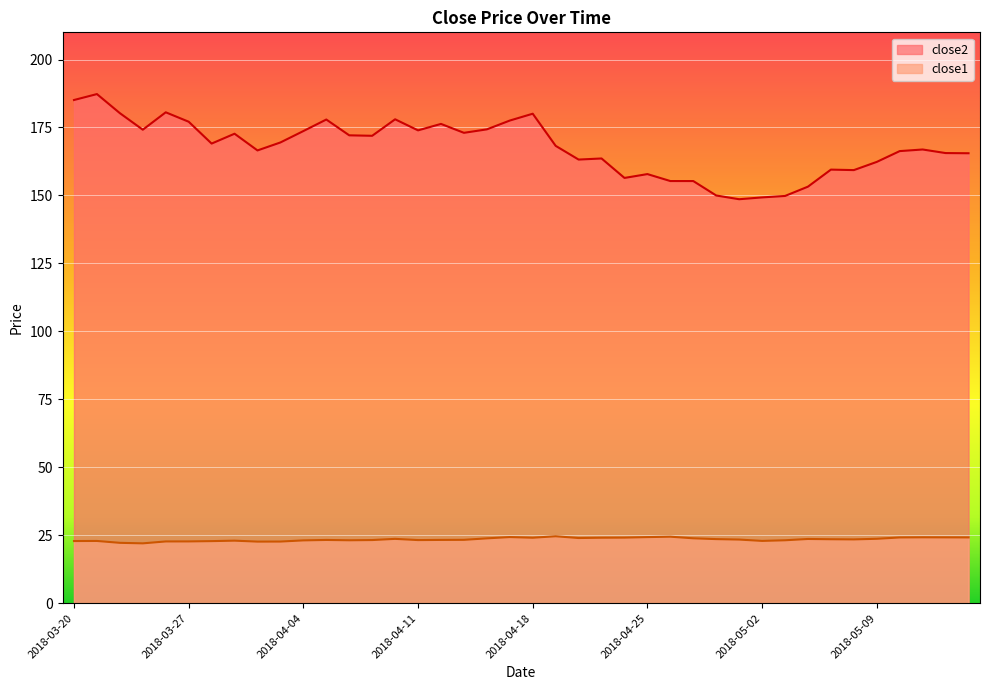

What is the minimum value for close1?

22.0